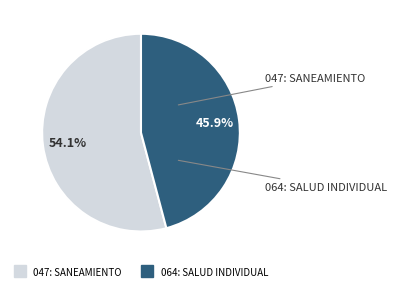

How many segments does this pie chart have?

2